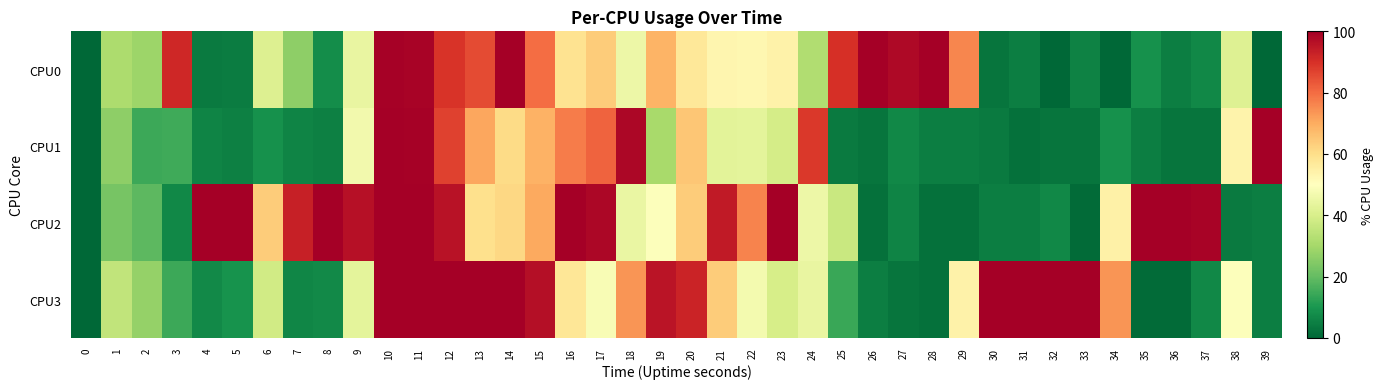

At how many categories does at least one series exceed 94?

27